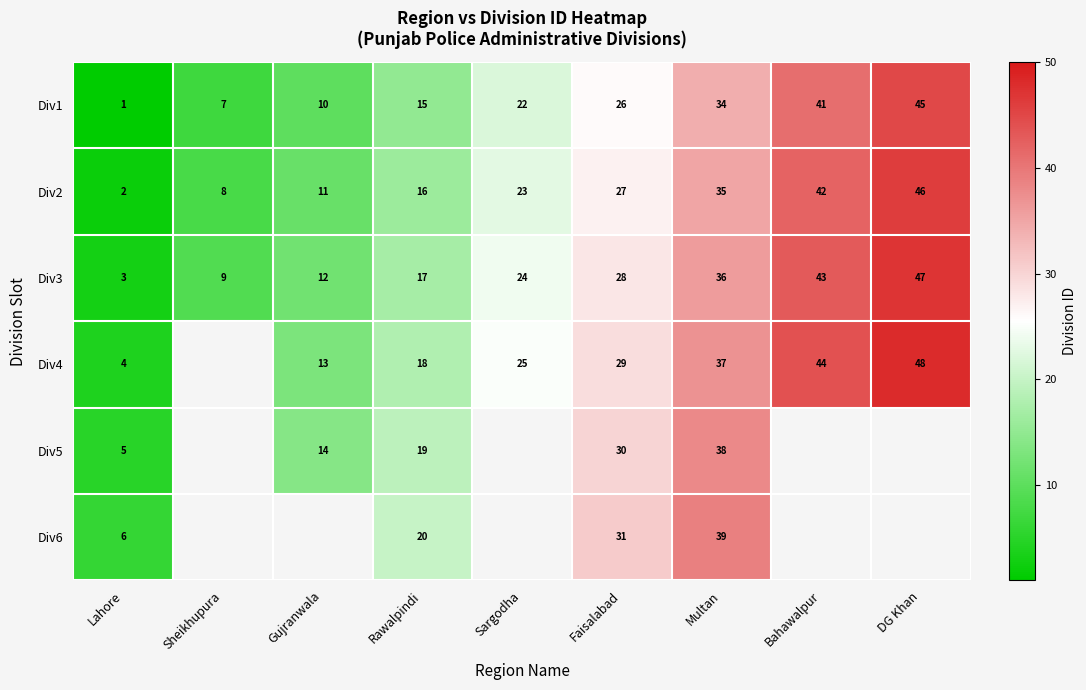

Which has a higher value, Bahawalpur or Sargodha?

Bahawalpur